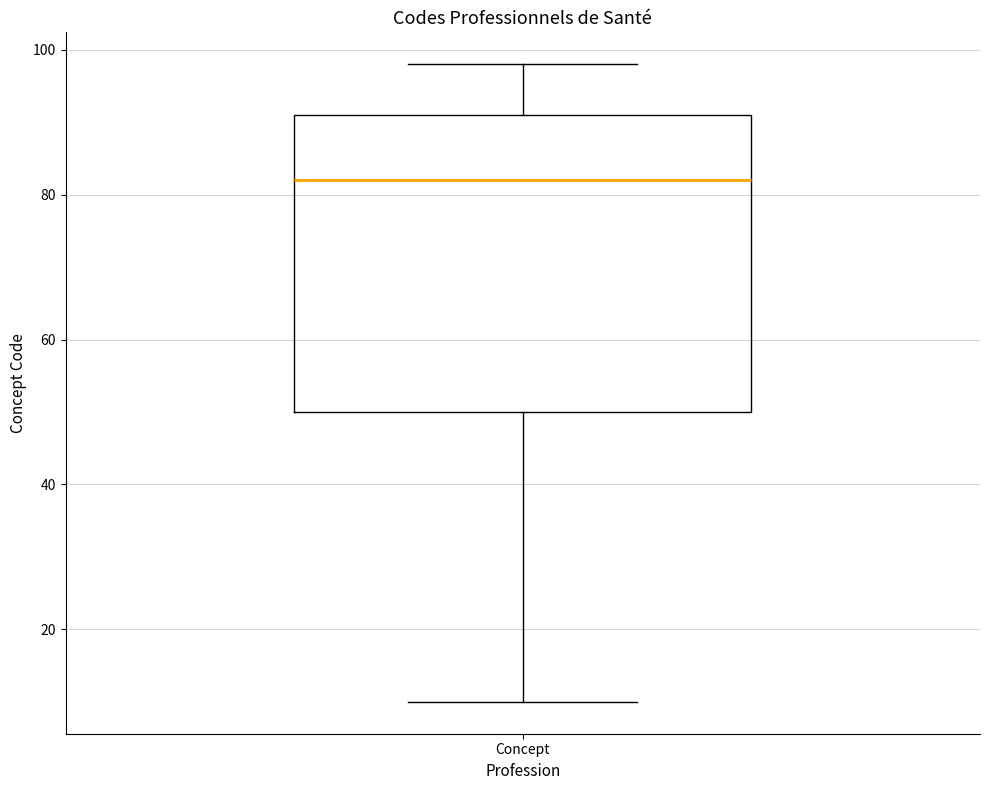

Where does the upper whisker of the box for Concept end on the y-axis? The values are not printed on the chart, so give them approximately, as read against the axis.

98